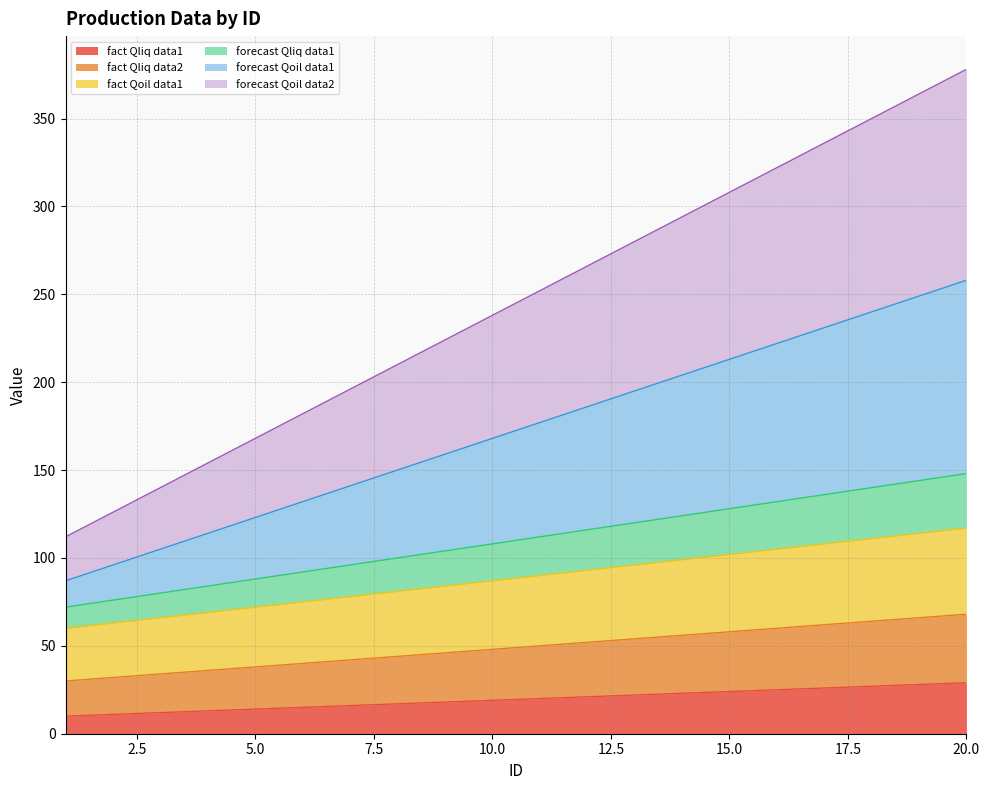

What are all the series names shown in the legend?

fact Qliq data1, fact Qliq data2, fact Qoil data1, forecast Qliq data1, forecast Qoil data1, forecast Qoil data2